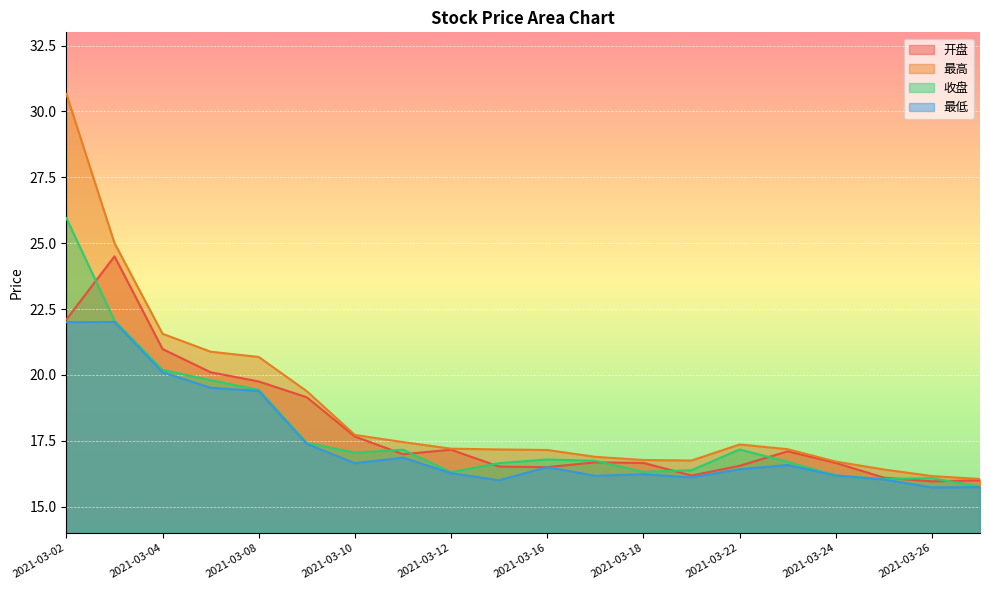

In 最低, how many points are higher than both neighbors (excluding endpoints)?

5